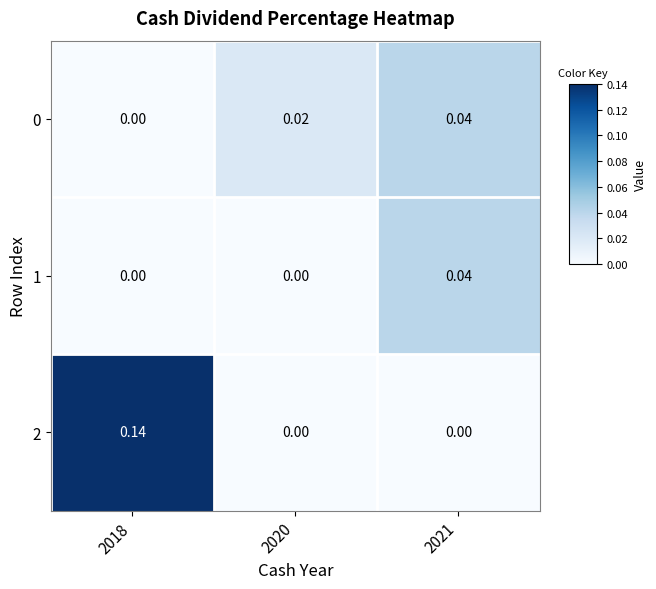

Count the number of data series in this chart.

3